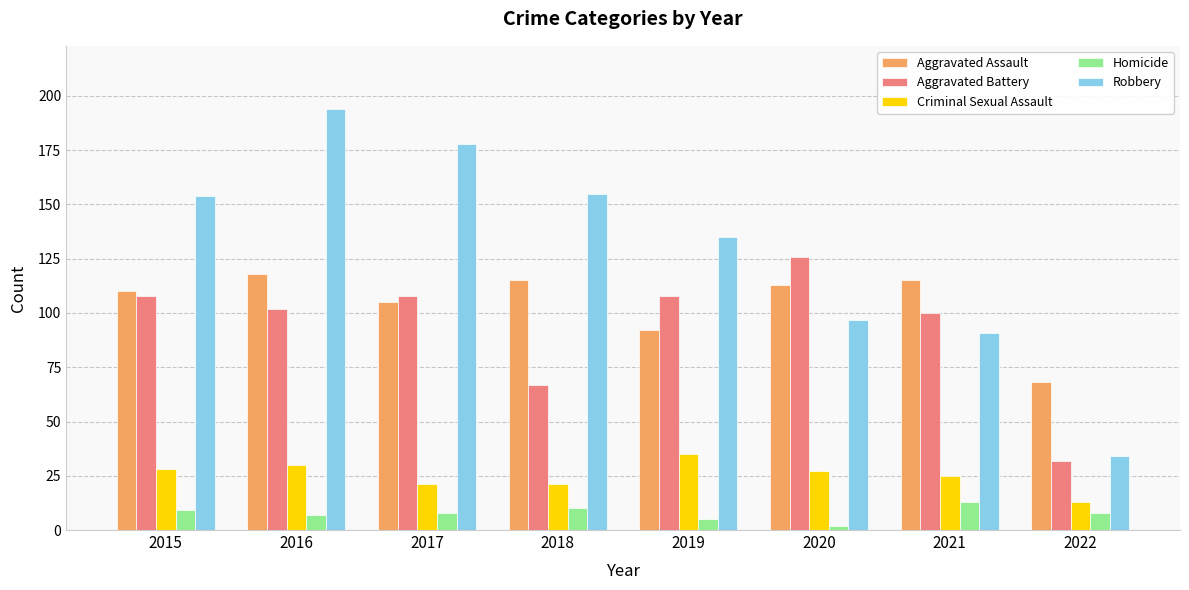

Rank the series at 2017 from highest to lowest value.

Robbery, Aggravated Battery, Aggravated Assault, Criminal Sexual Assault, Homicide